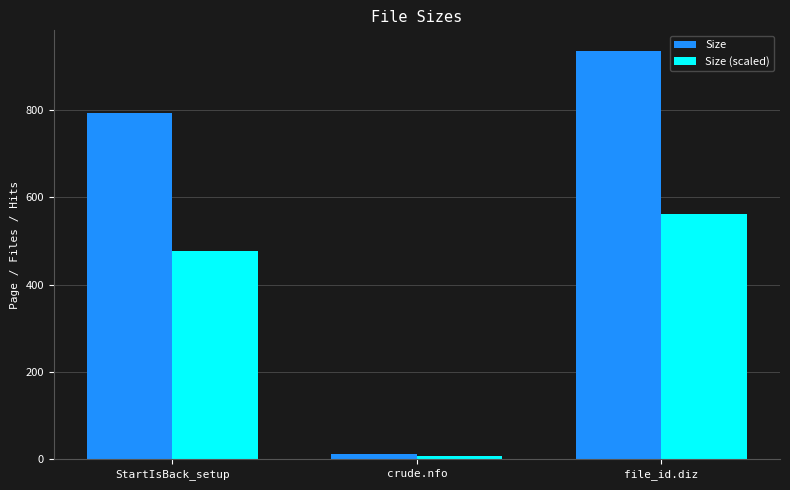

At how many categories does at least one series exceed 693?

2